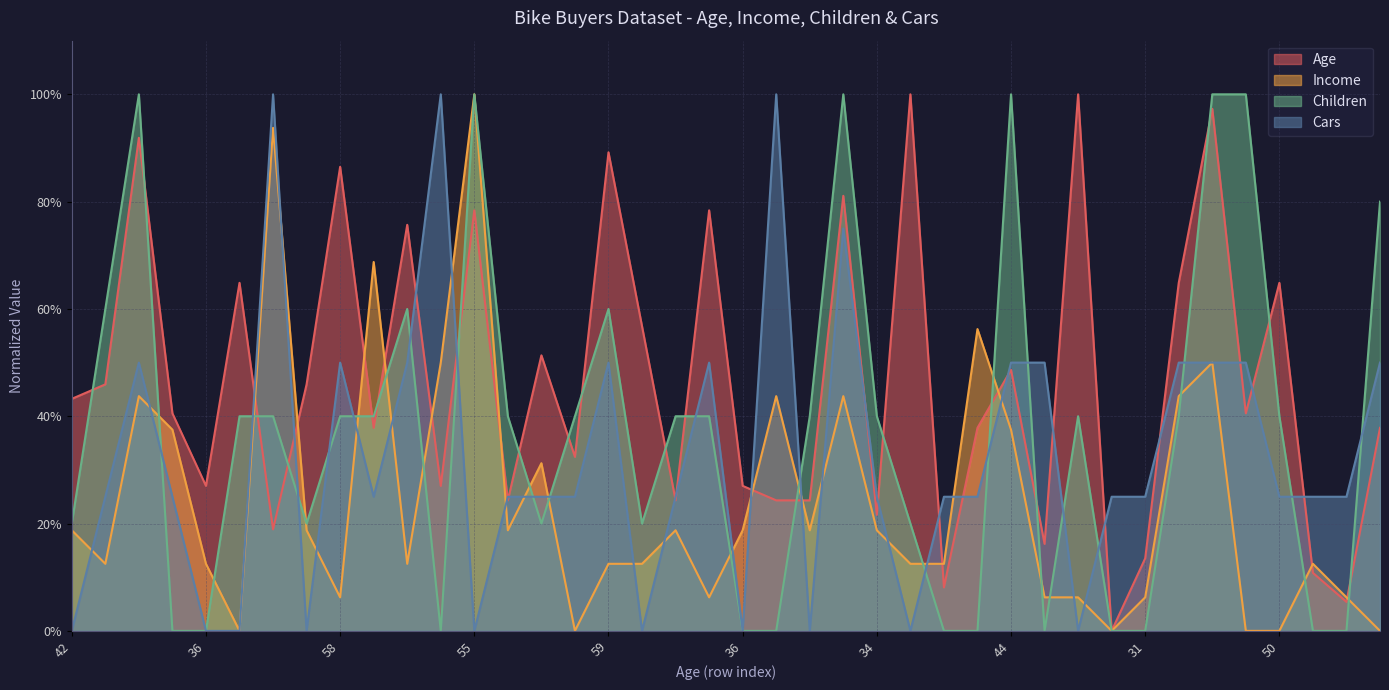

Which series has the largest range (max minus min)?

Age